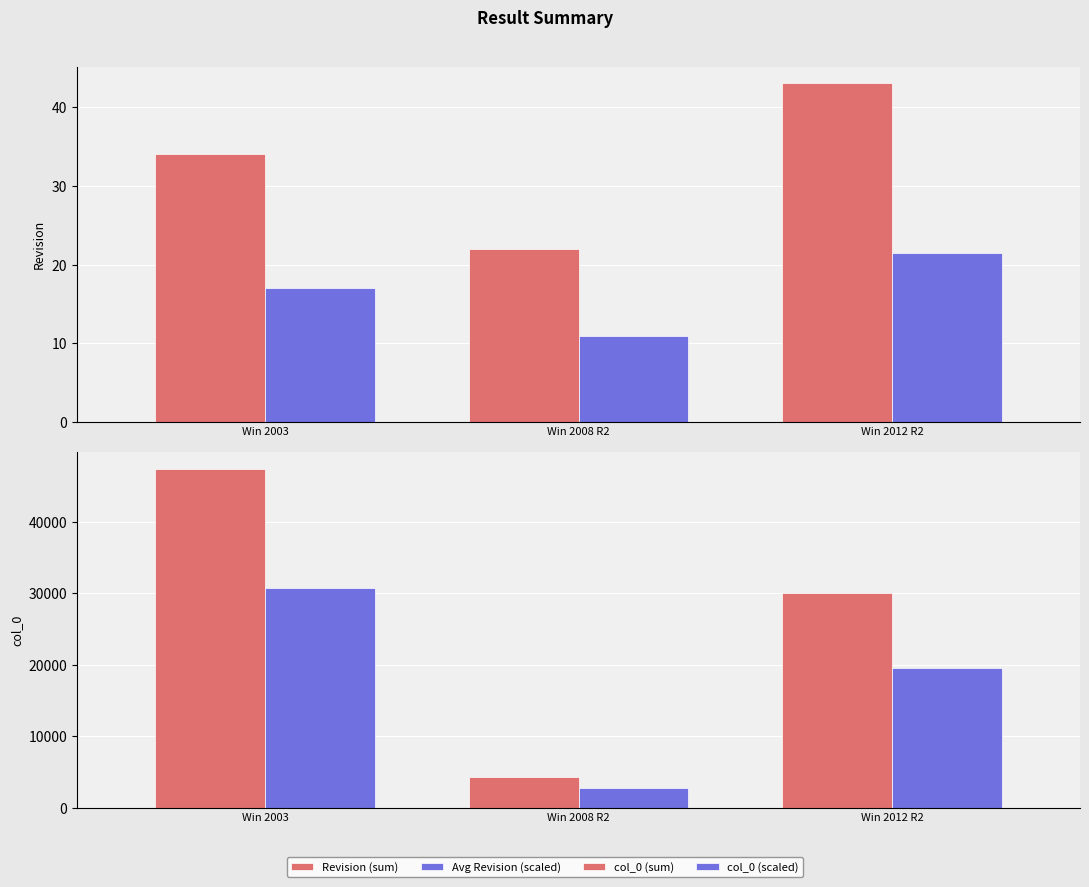

At which category does the chart reach its peak across all series?

Win 2003